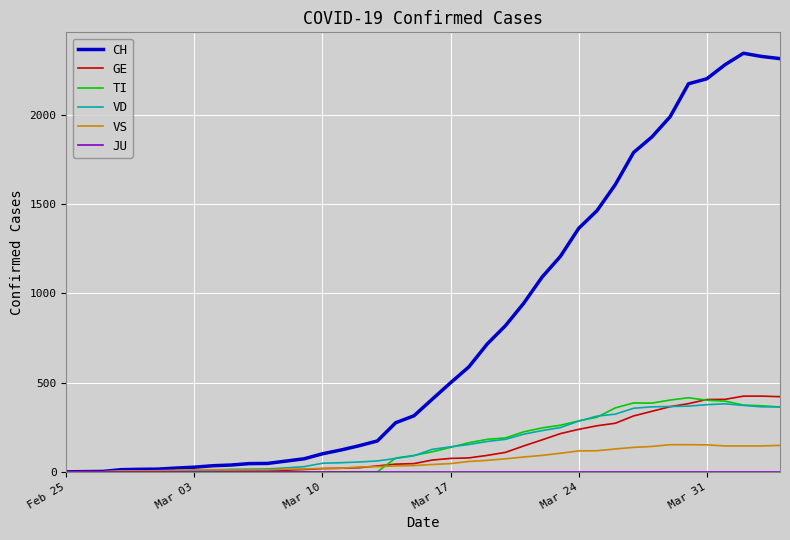

What is the difference between the second highest and minimum values in the CH series?

2327